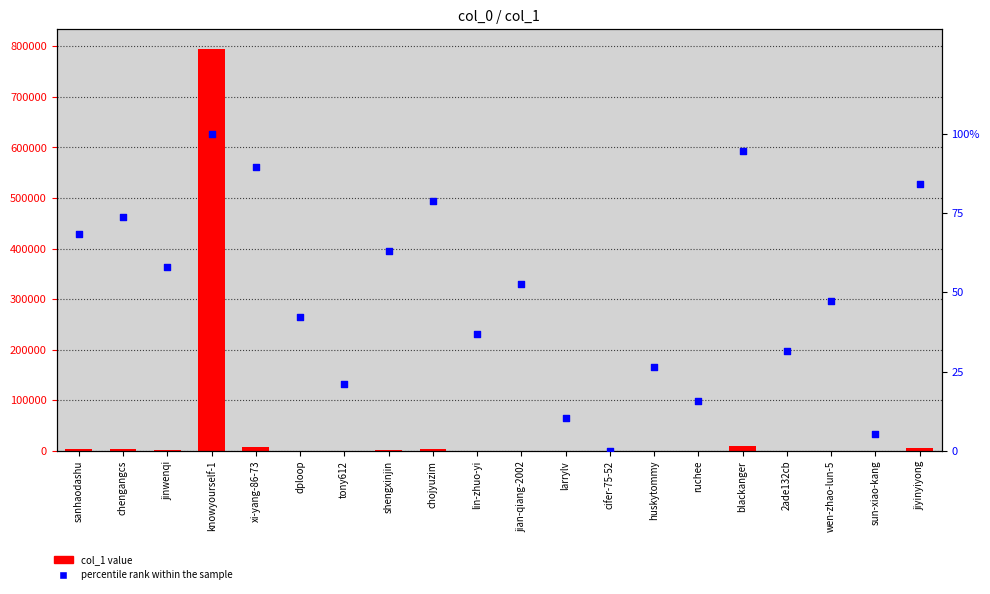

At how many categories does at least one series exceed 239767?

1